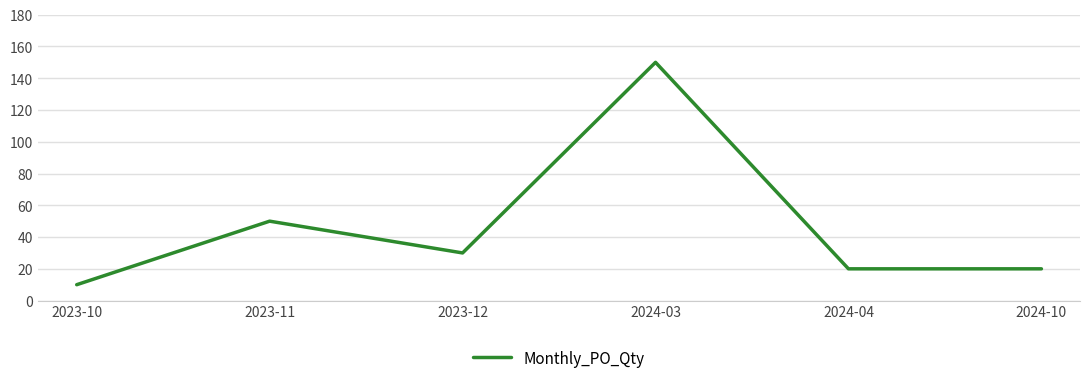

What is the smallest value displayed?

10